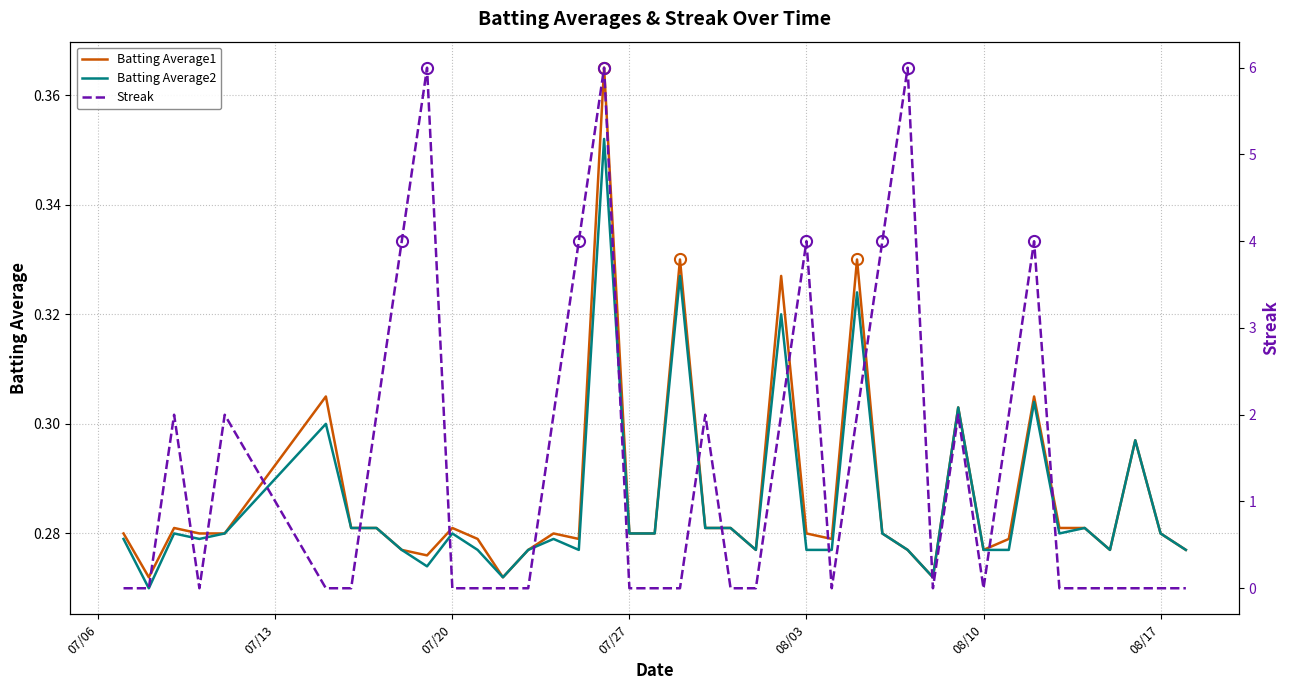

True or false: Streak has more than 2 interior local peaks.

True